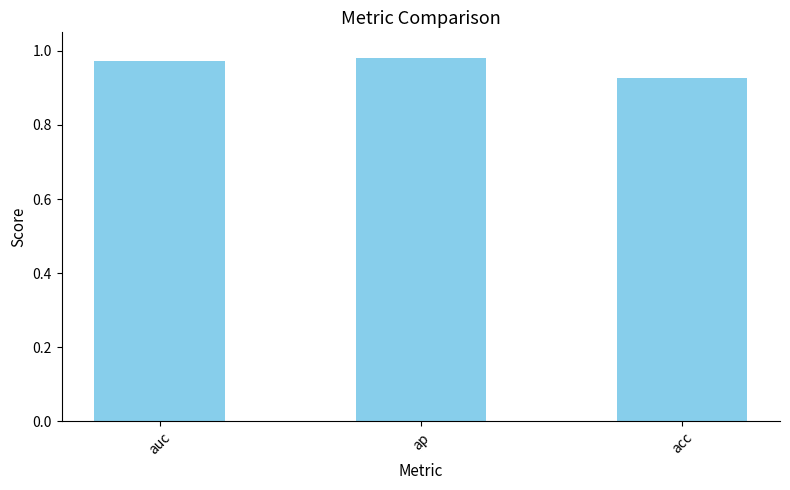

Which category has the lowest value across all series?

acc